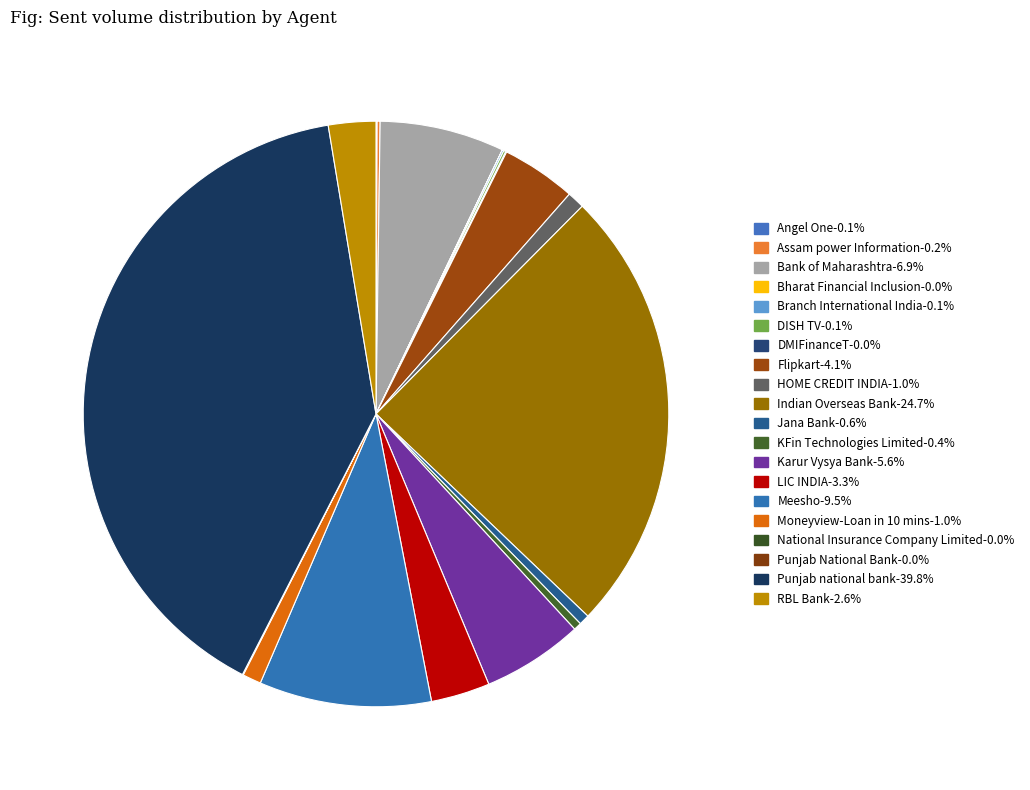

Which category has the smallest portion of the pie?

Bharat Financial Inclusion